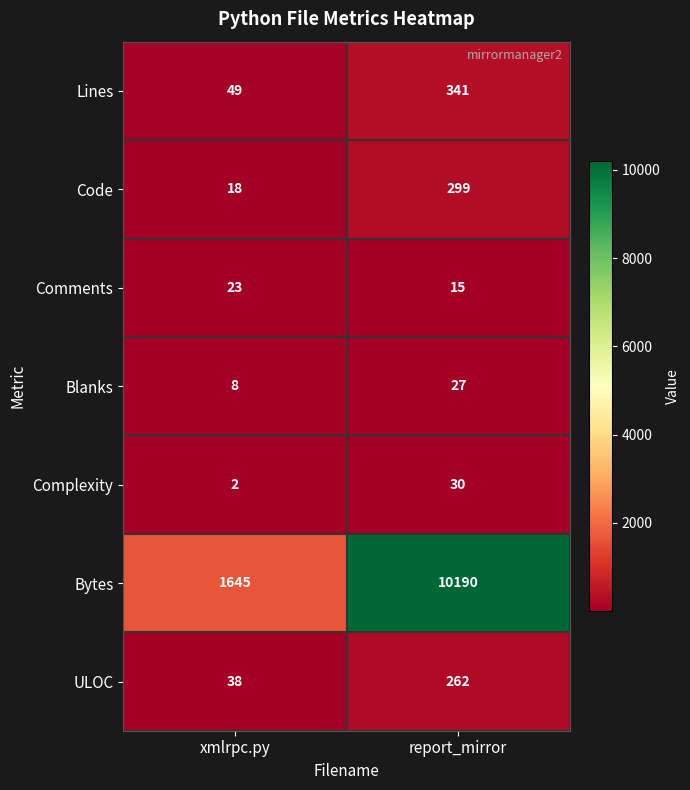

At which label is Complexity closest to 16?

xmlrpc.py